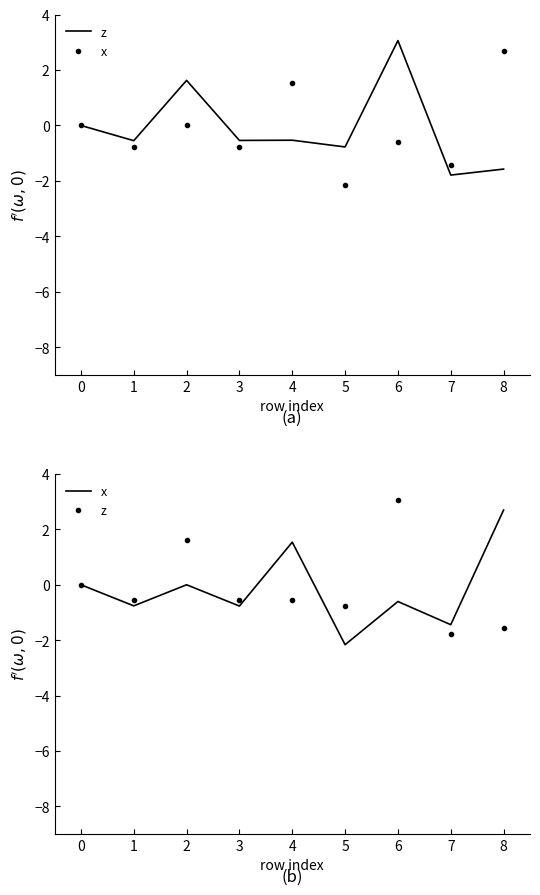

What is the value of the z point at the 7th from the left?

3.1